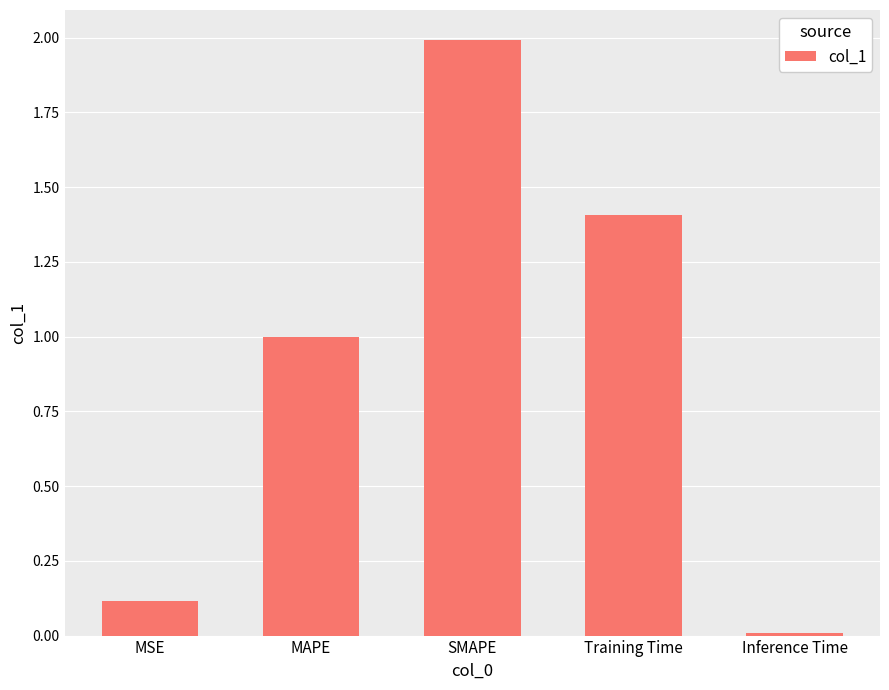

What is the value of the 1st bar from the left?

0.1